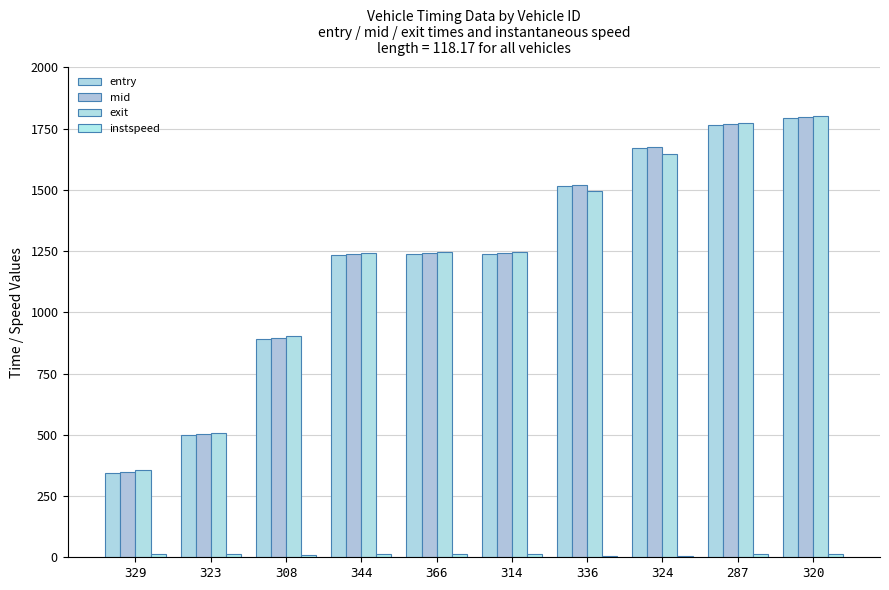

Reading left to right, list all the values displayed in this chart.

entry: 345.4	499.0	891.9	1234.7	1236.4	1238.9	1515.2	1669.1	1763.9	1794.0
mid: 349.3	503.3	896.4	1238.4	1240.2	1242.4	1519.1	1673.4	1768.3	1797.3
exit: 354.9	507.0	902.5	1242.9	1244.7	1246.5	1493.8	1647.9	1773.7	1802.6
instspeed: 12.8	13.2	10.9	13.8	14.1	15.0	5.0	5.0	11.3	15.1